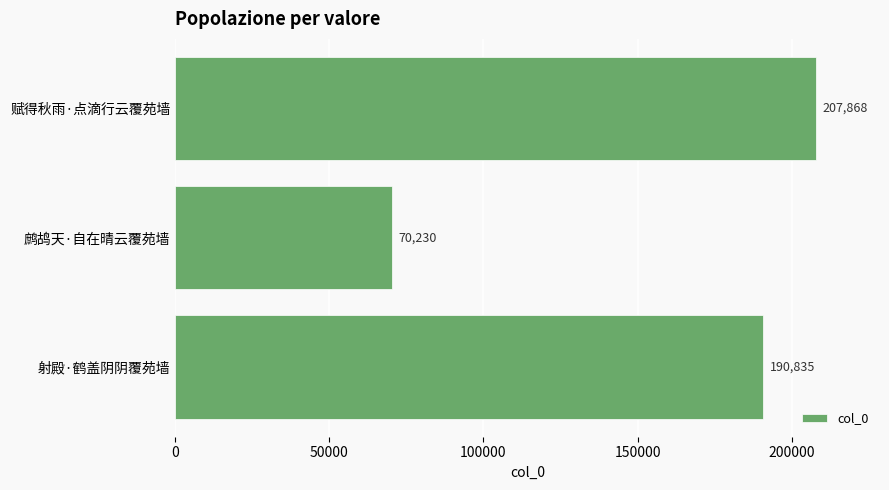

How many bars are there in total?

3